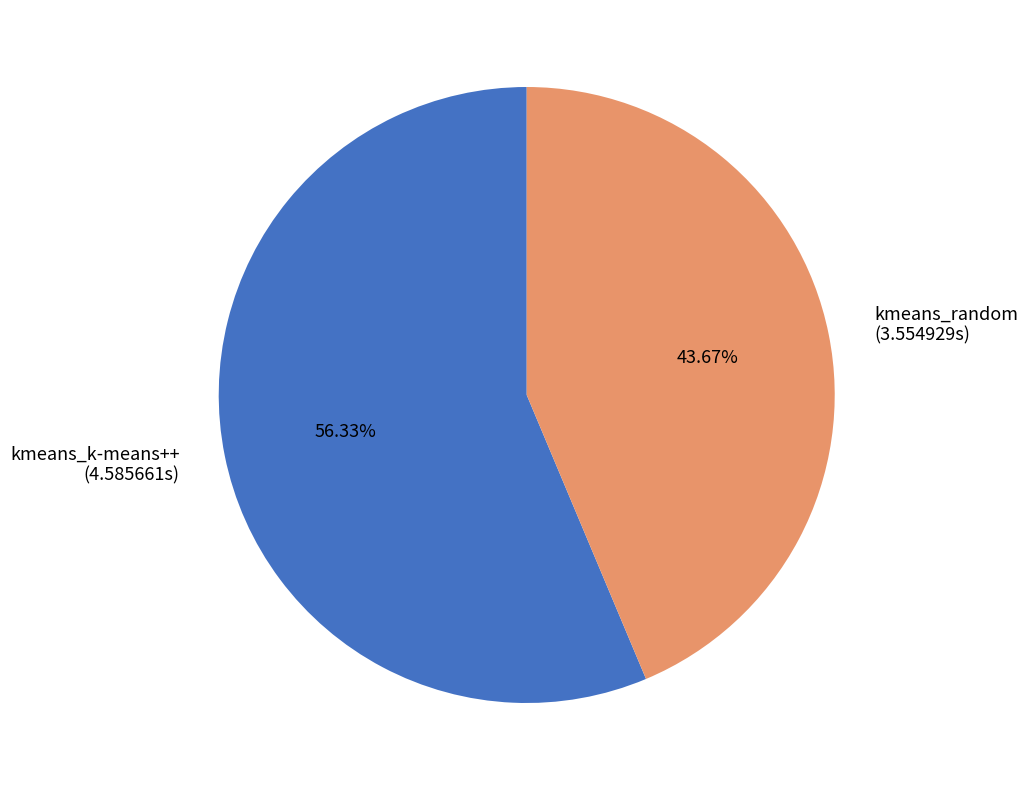

What is the majority slice?

kmeans_k-means++